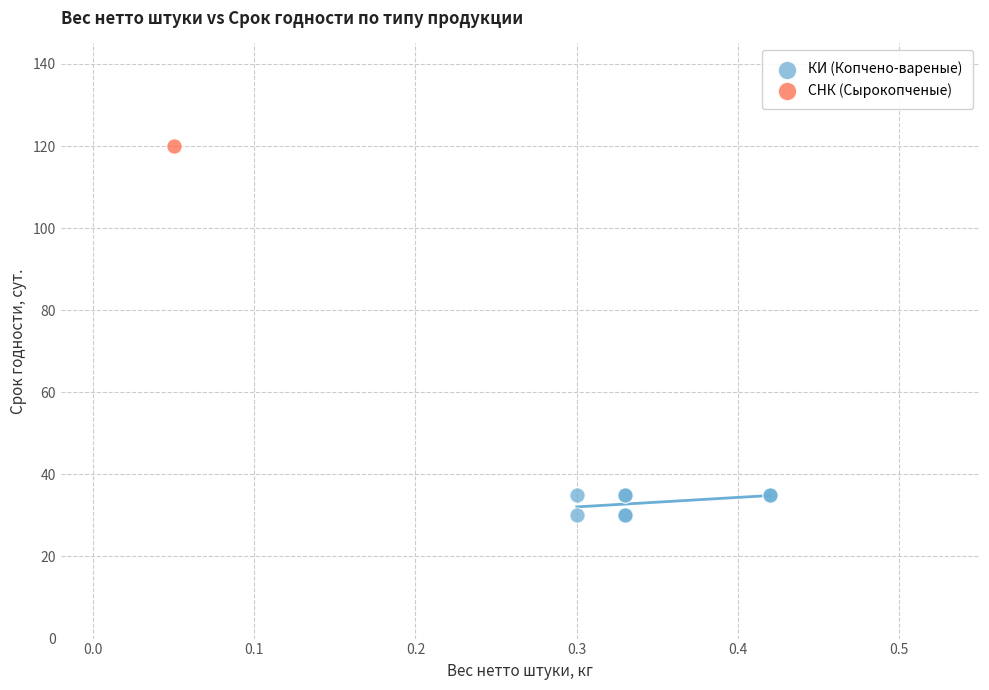

What are all the series names shown in the legend?

КИ (Копчено-вареные), СНК (Сырокопченые)